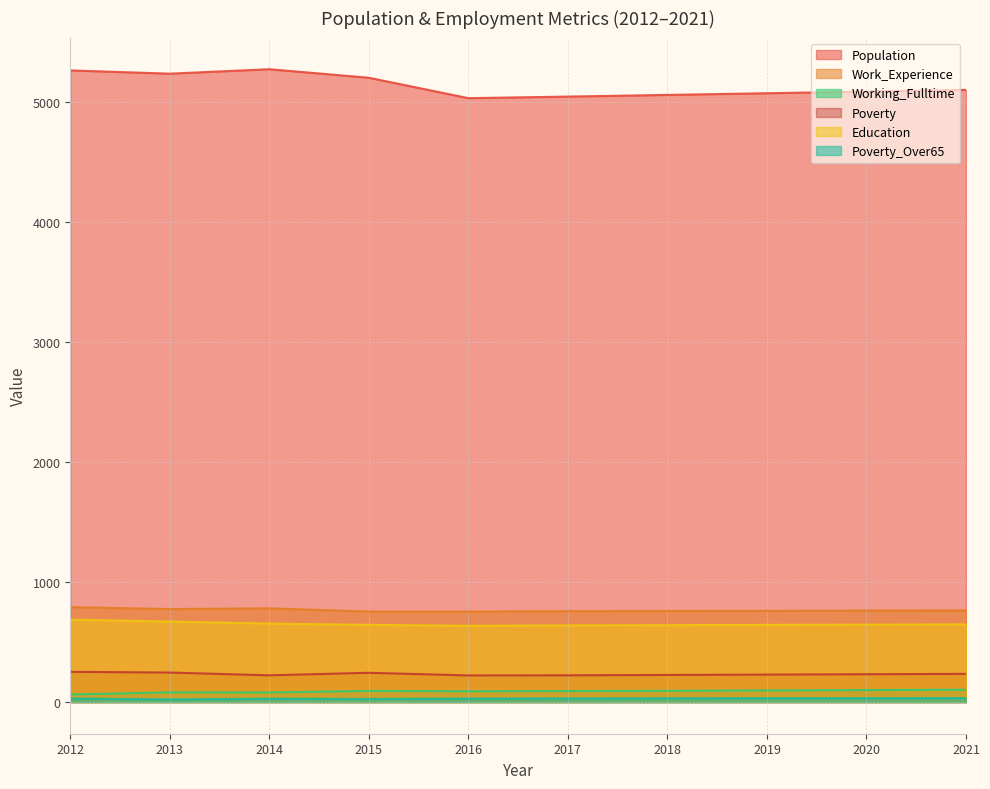

True or false: Education has more than 1 points higher than both neighbors.

False